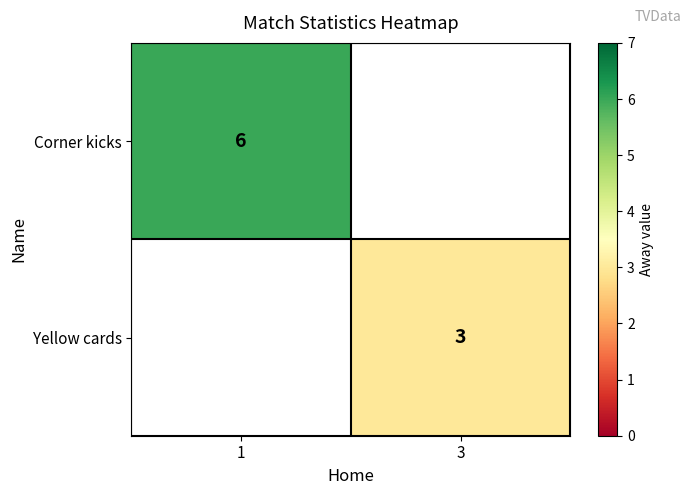

Is it true that Corner kicks equals 6 at 1?

True